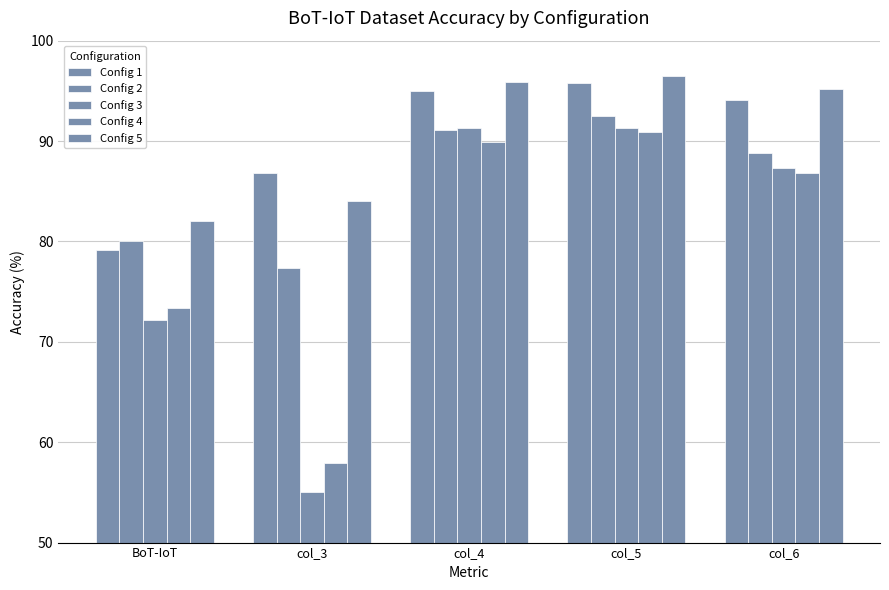

Does the chart contain stacked bars?

No